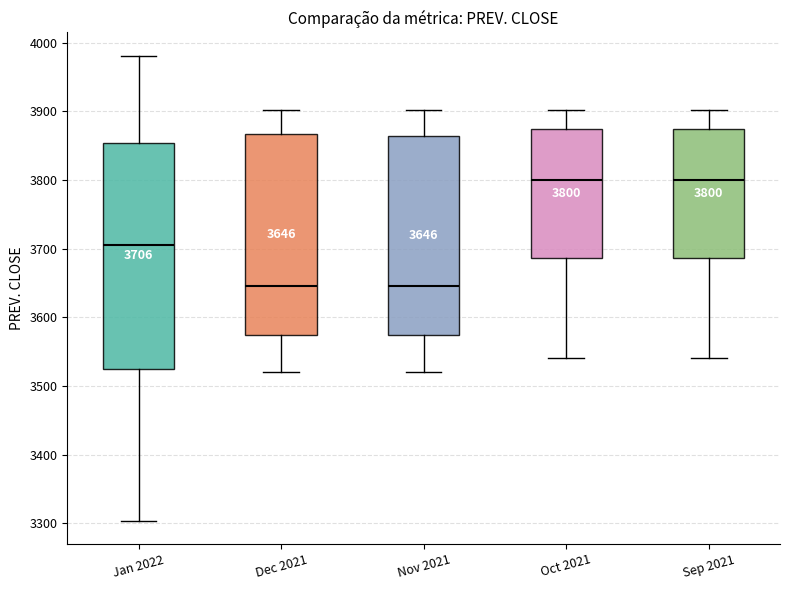

Which box is the tallest, from its lower edge to its upper edge?

Jan 2022